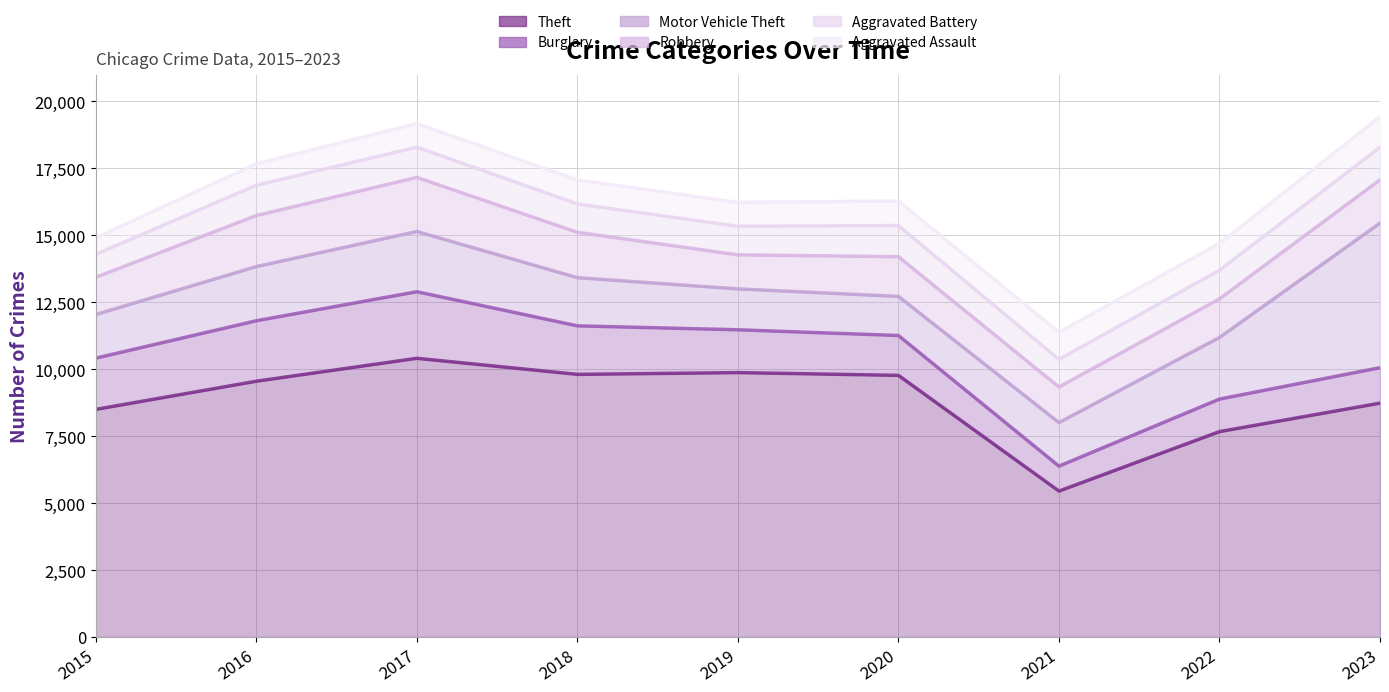

At which category does the chart reach its peak across all series?

2017